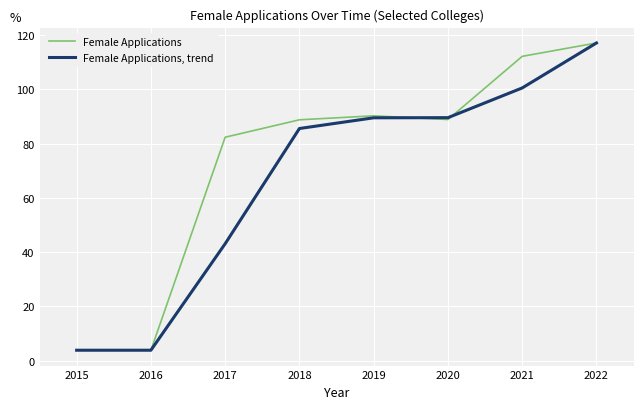

List the series in order of their overall mean, highest first.

Female Applications, Female Applications, trend